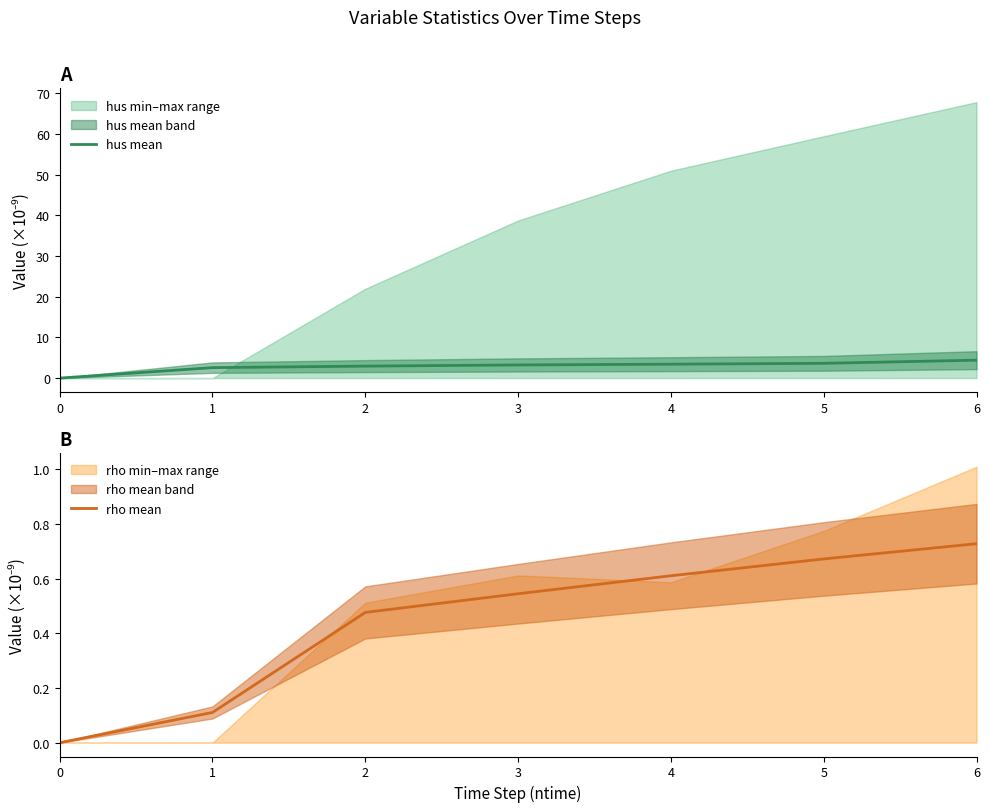

Which category has the highest value in the rho mean series?

6